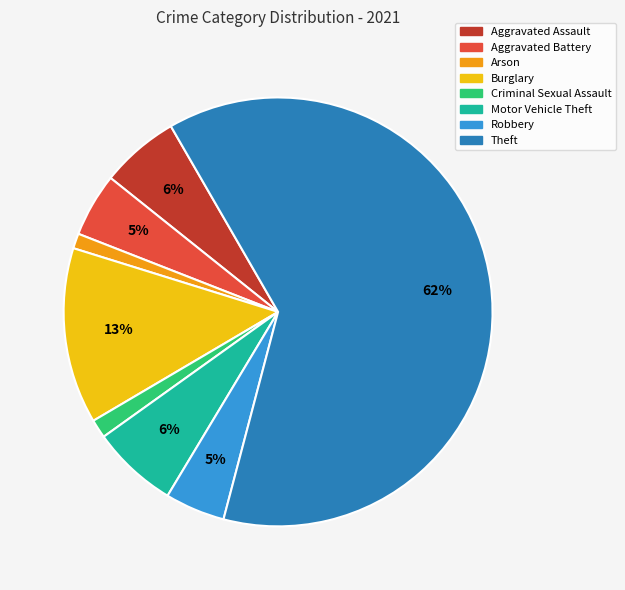

Which category has the biggest portion of the pie?

Theft